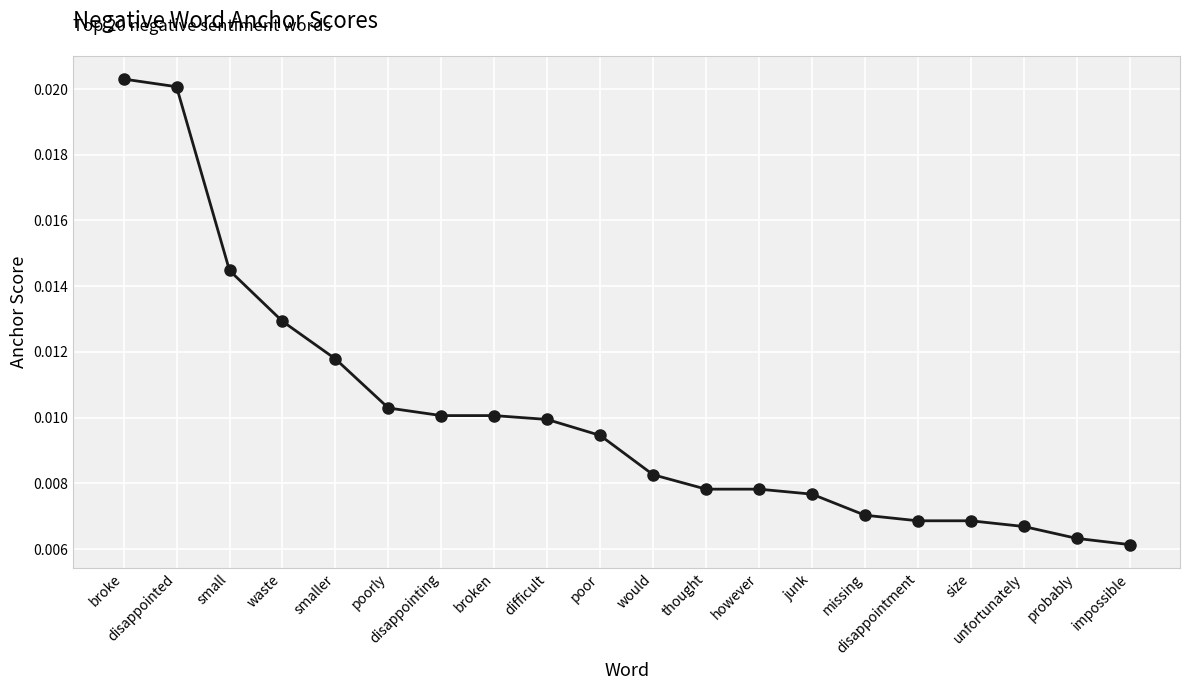

Is this an area chart (filled region under the line)?

No